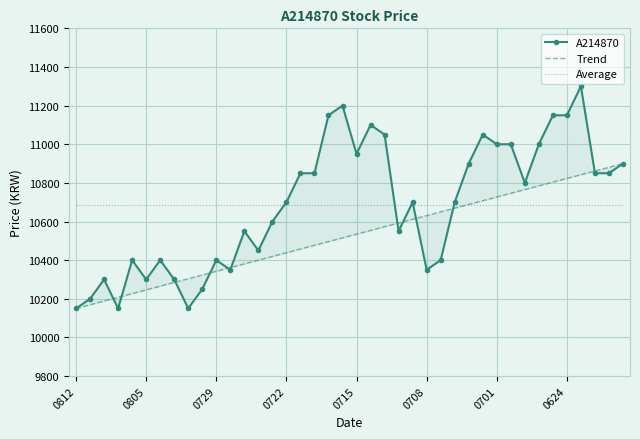

Where do Average and Trend first cross each other?

27 and 28